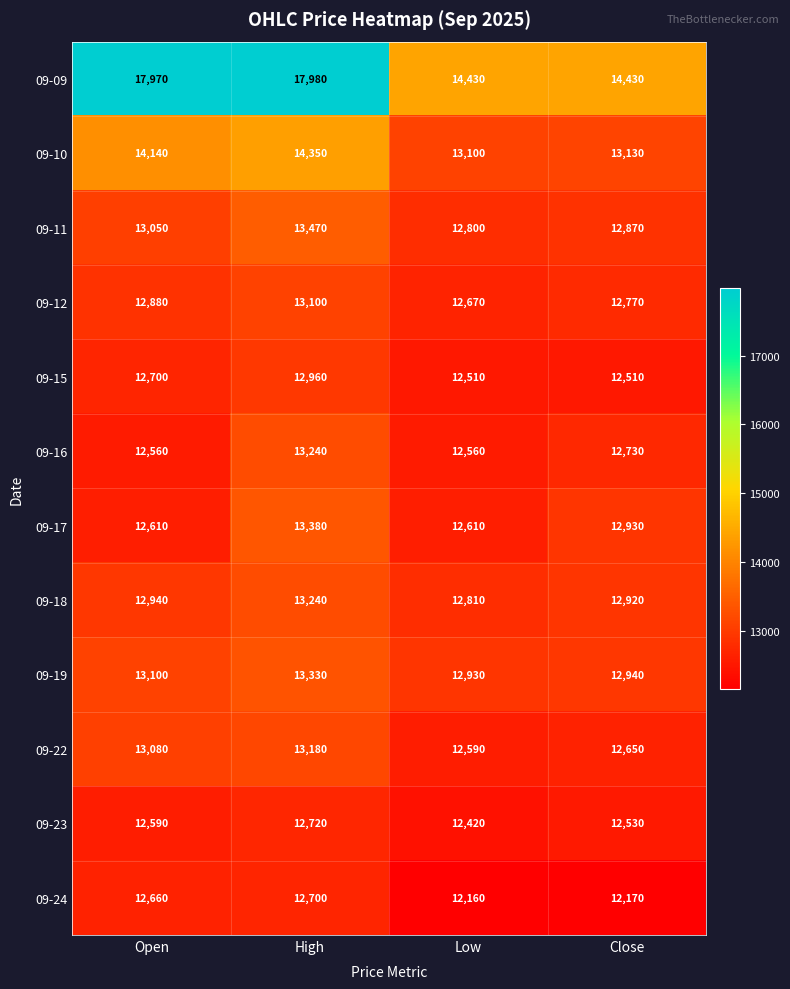

At which label is 09-24 closest to 12430?

Open